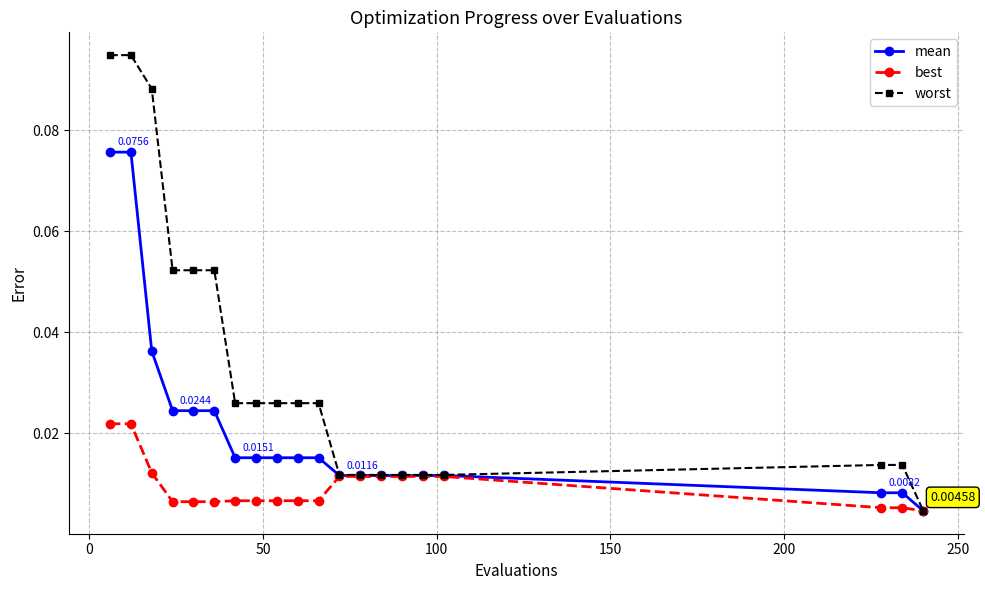

List the series in order of their peak value, lowest first.

best, mean, worst